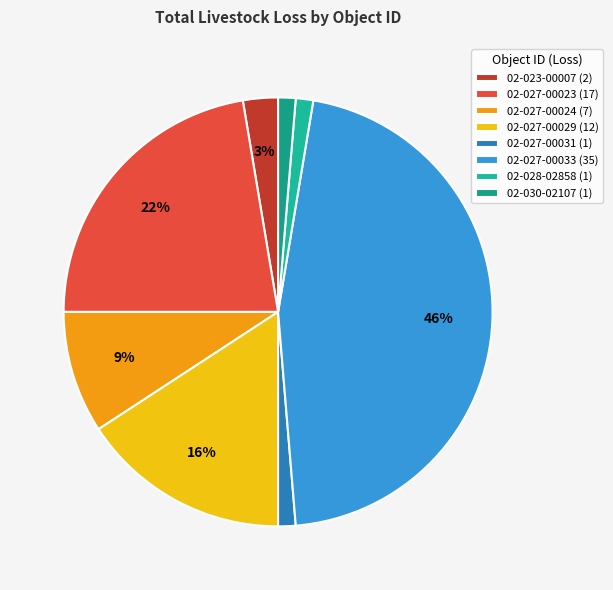

Which slice is the largest?

02-027-00033